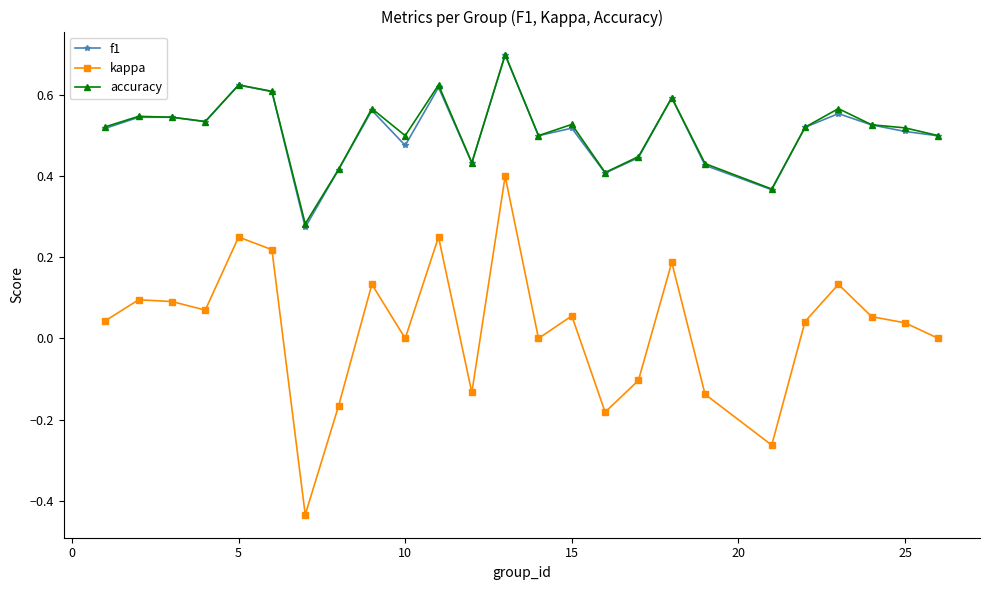

True or false: accuracy and kappa cross at least once.

False